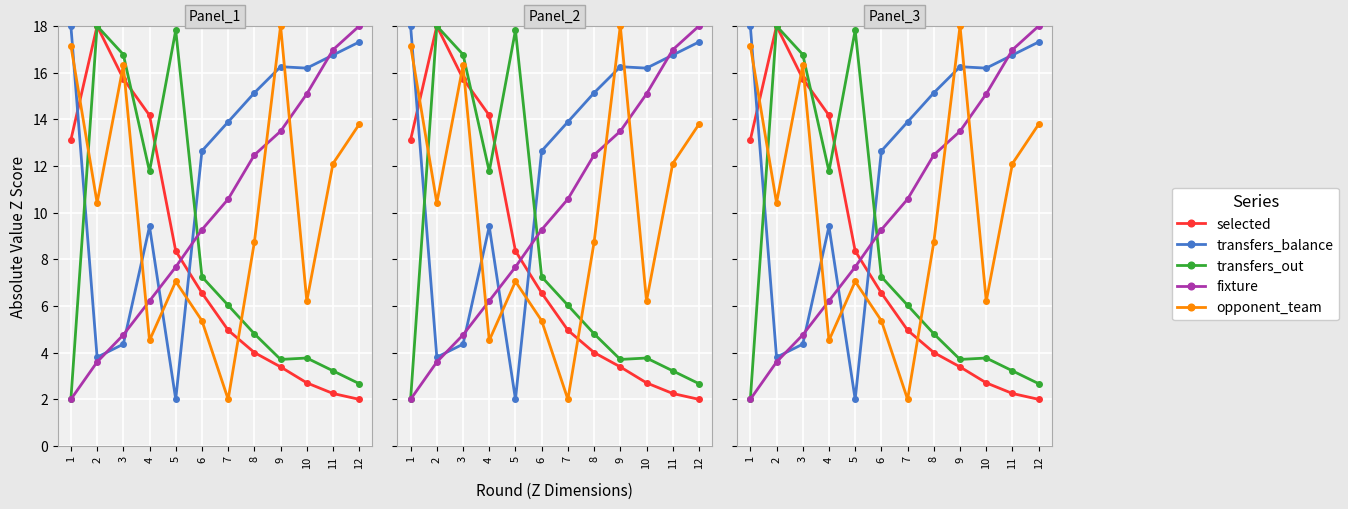

How many values in the opponent_team series are below 10?

6